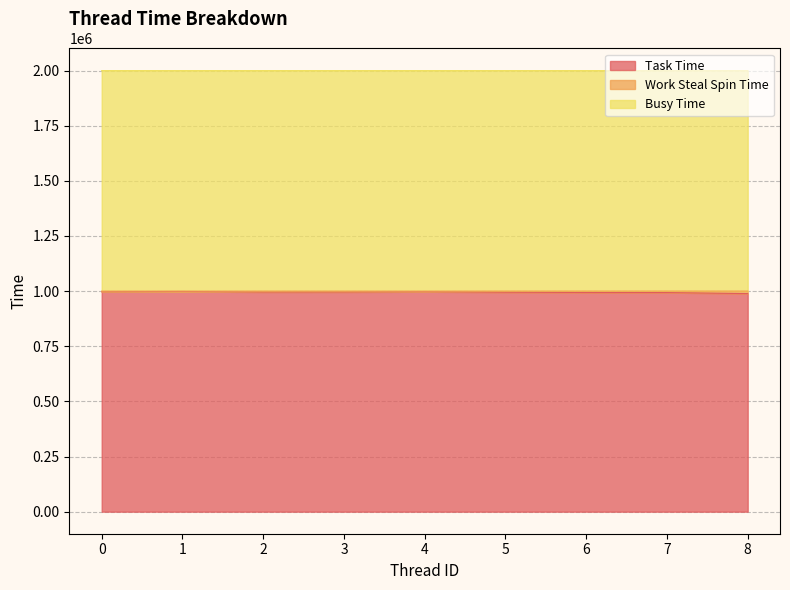

The Work Steal Spin Time series shows 15080 at 8. True or false?

False